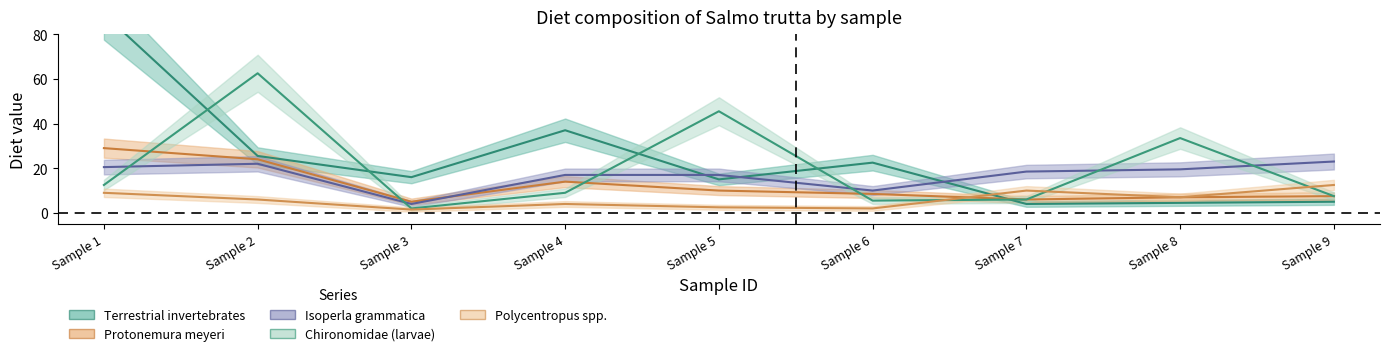

At which category does Isoperla grammatica reach its first local valley?

Sample 3